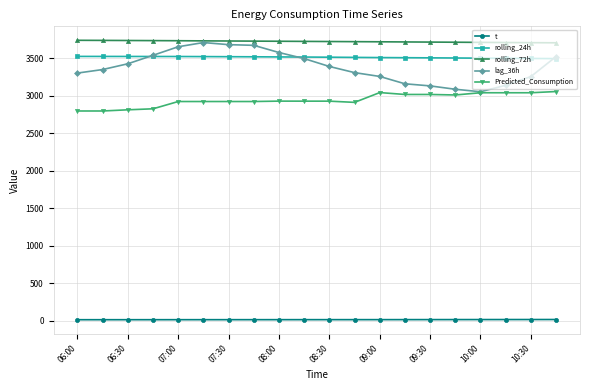

What is the difference between the maximum and minimum values in the Predicted_Consumption series?

259.5